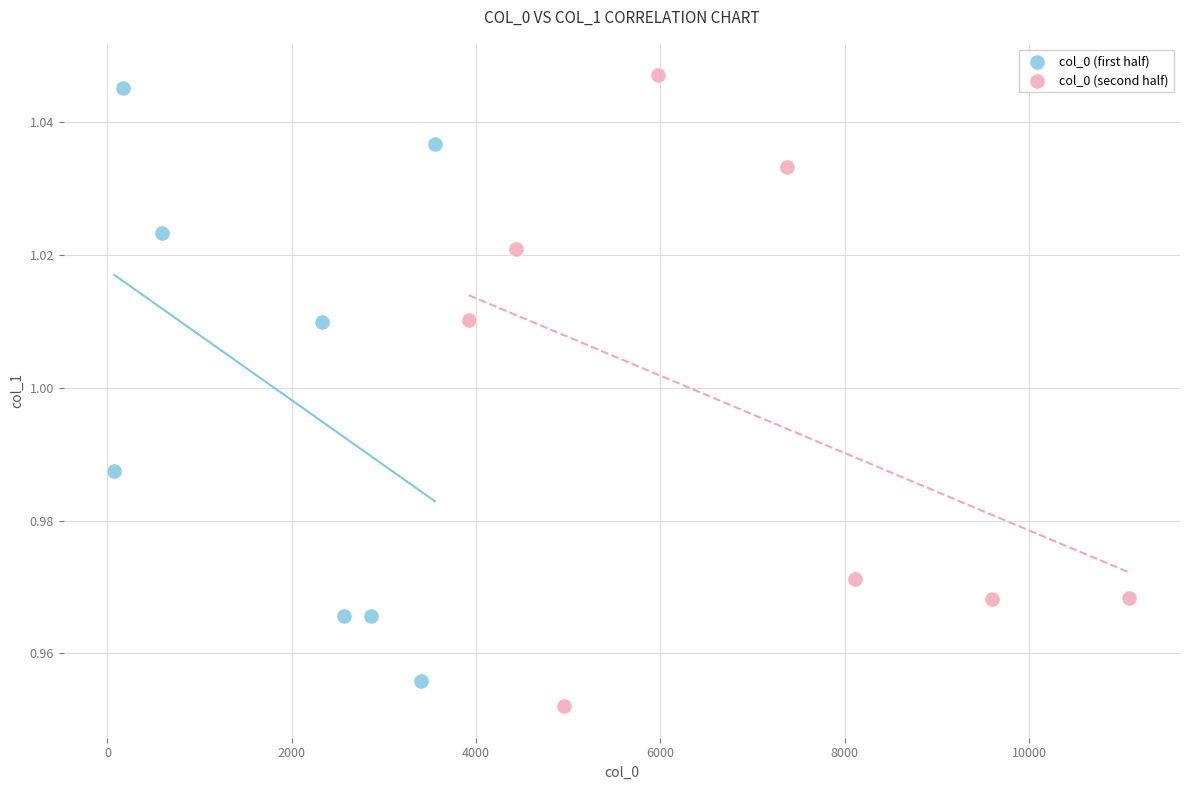

Which series has the largest Y range (max minus min)?

col_0 (second half)